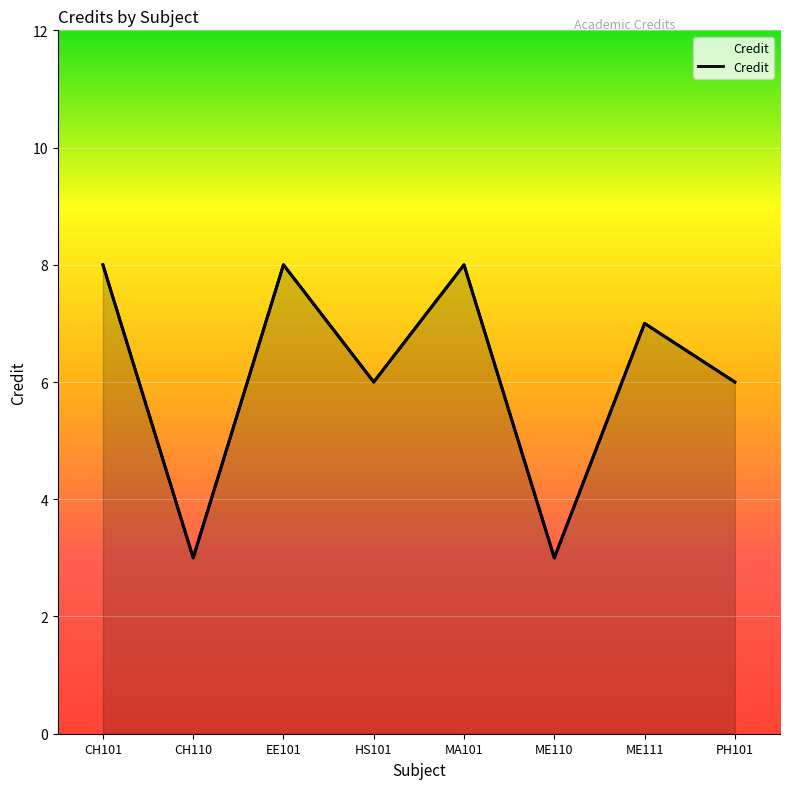

Reading left to right, what are all the values shown in this chart?

CH101=8	CH110=3	EE101=8	HS101=6	MA101=8	ME110=3	ME111=7	PH101=6